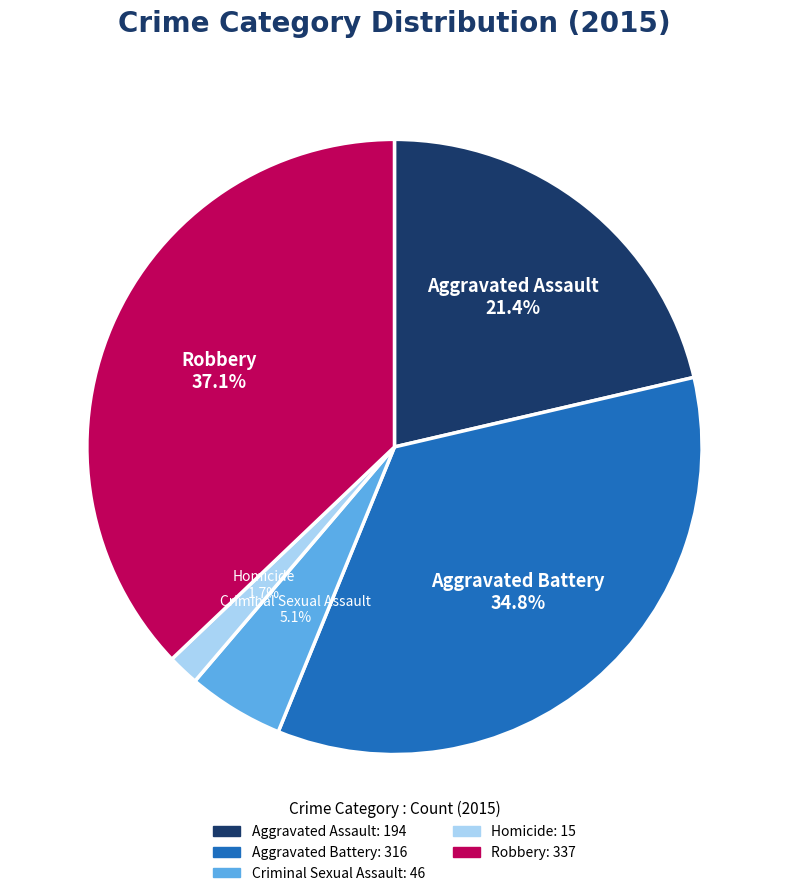

Which has a higher value, Robbery or Aggravated Assault?

Robbery